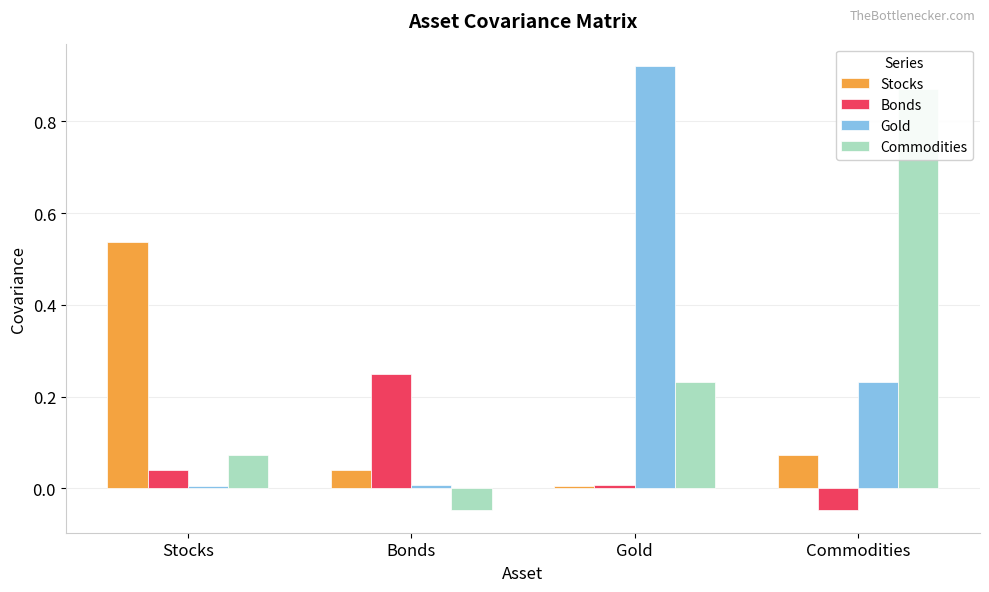

What is the sum of all Commodities values?

1.1